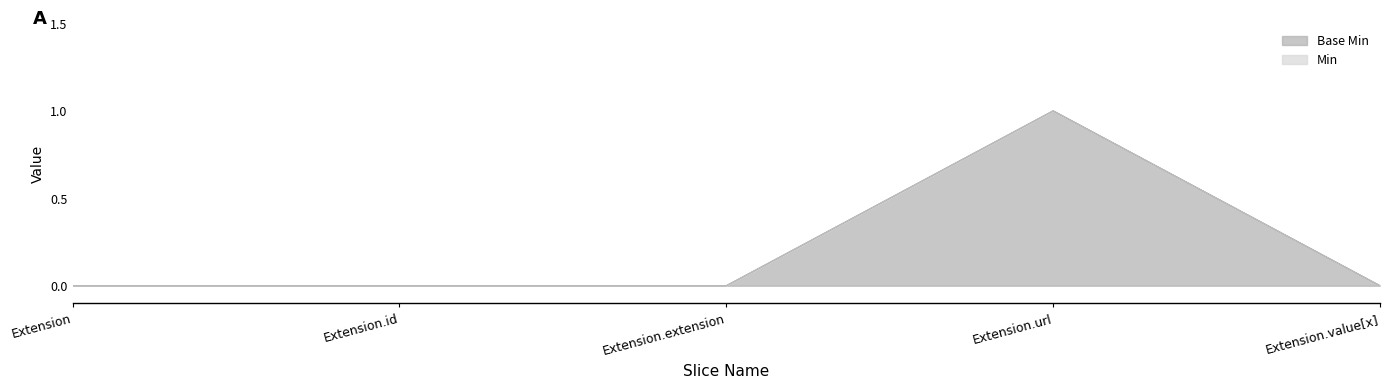

What is the maximum value for Min?

1